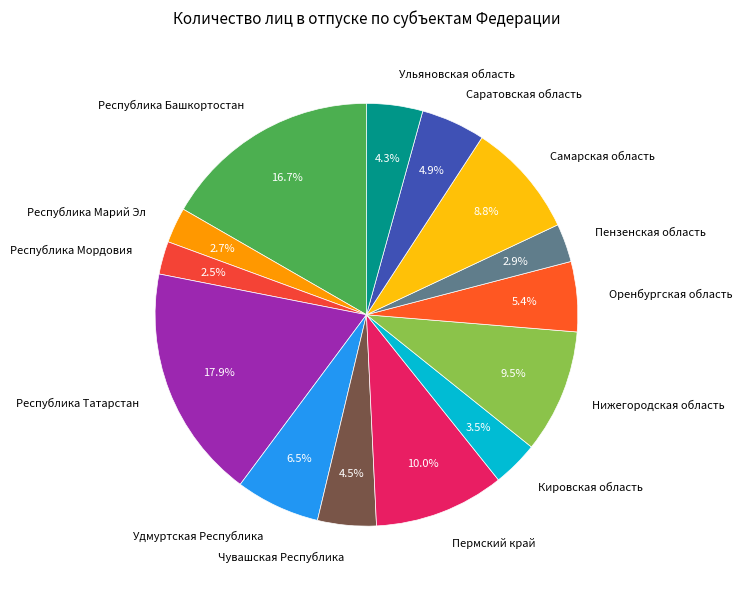

To the nearest percent, what is the difference between the largest and smallest slice percentages?

15%